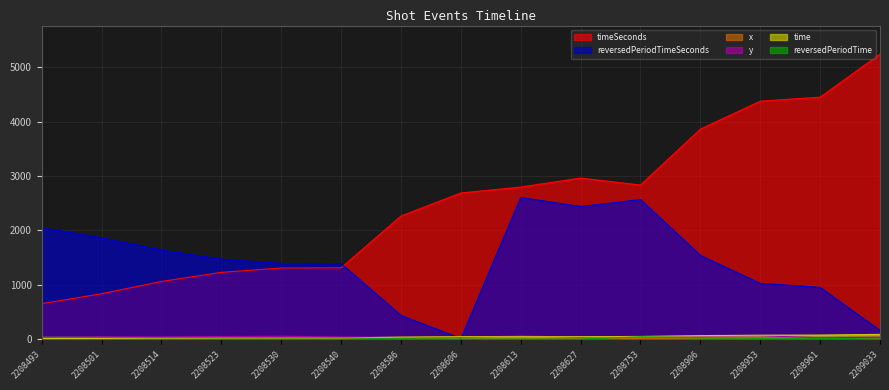

How many distinct data groups are displayed?

6